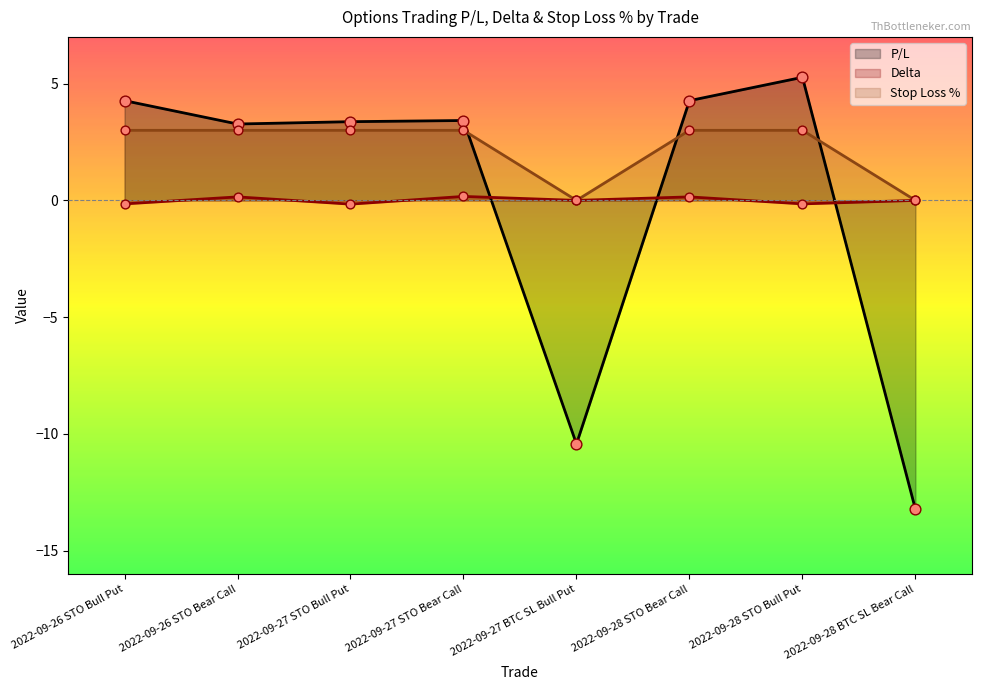

What is the total value across all series at 2022-09-28 BTC SL Bear Call?

-13.2